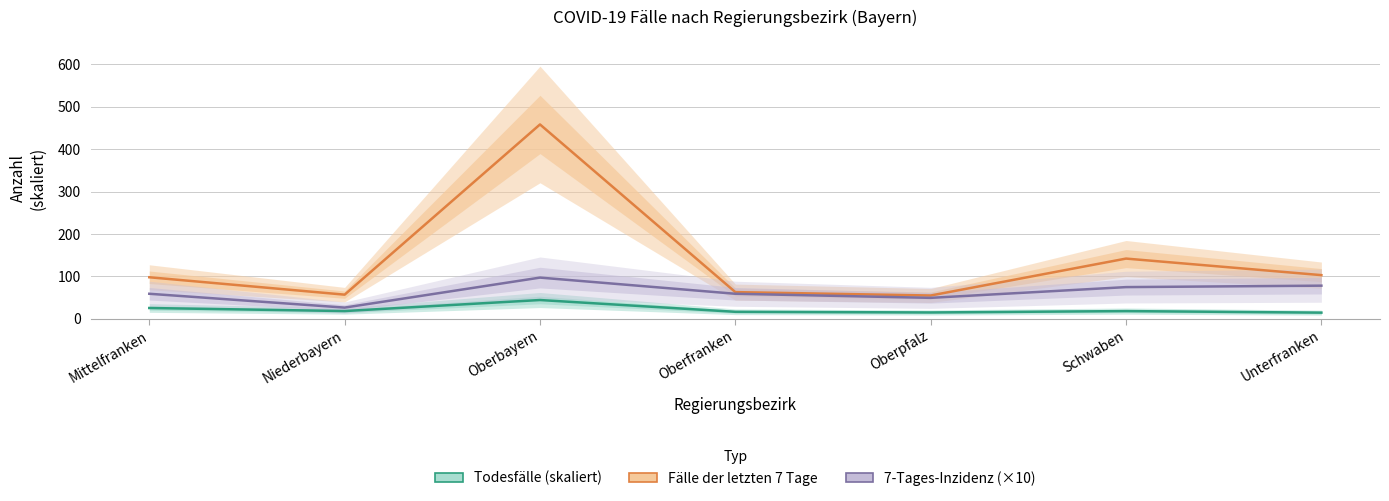

Does the chart display data point markers on the line(s)?

No